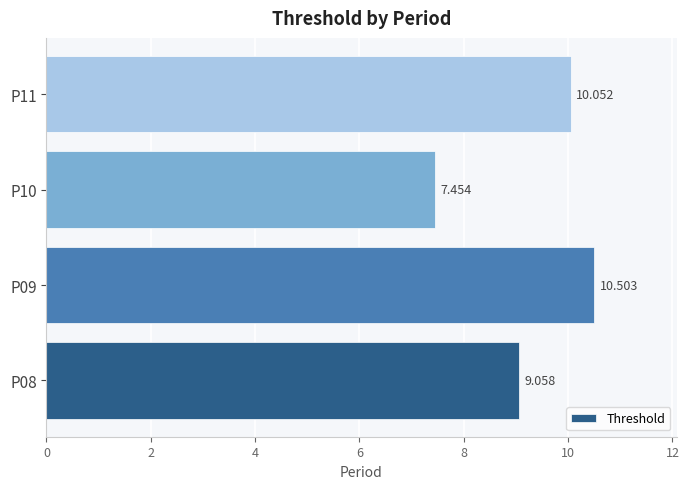

How many distinct data groups are displayed?

1